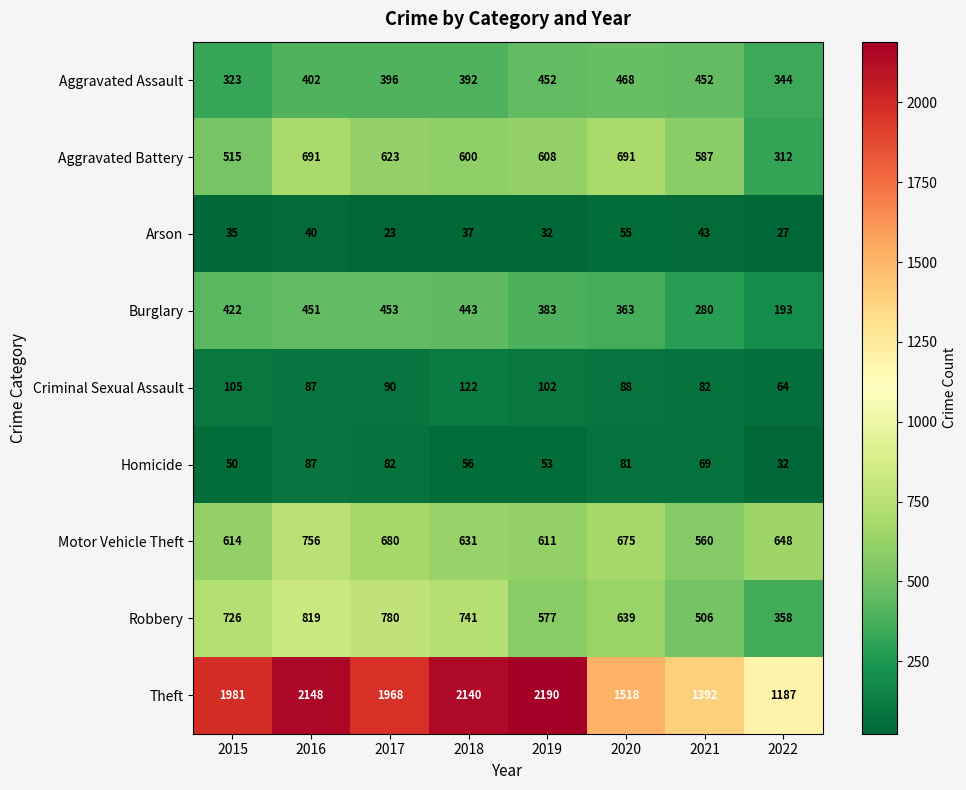

List the labels in order of Arson value, smallest first.

2017, 2022, 2019, 2015, 2018, 2016, 2021, 2020